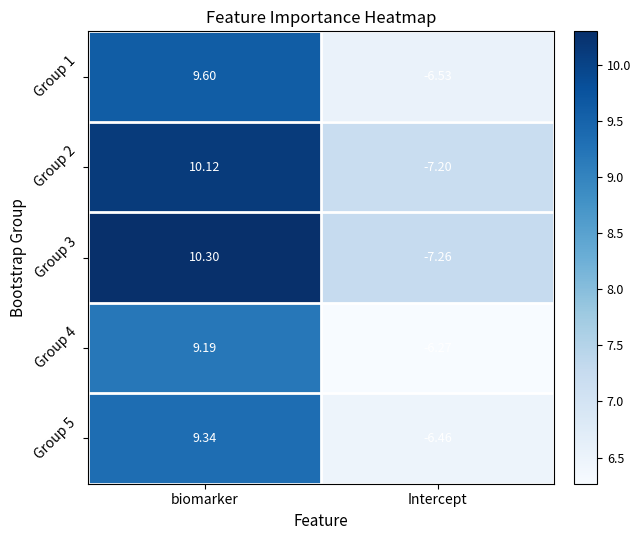

At which category does the chart reach its peak across all series?

biomarker